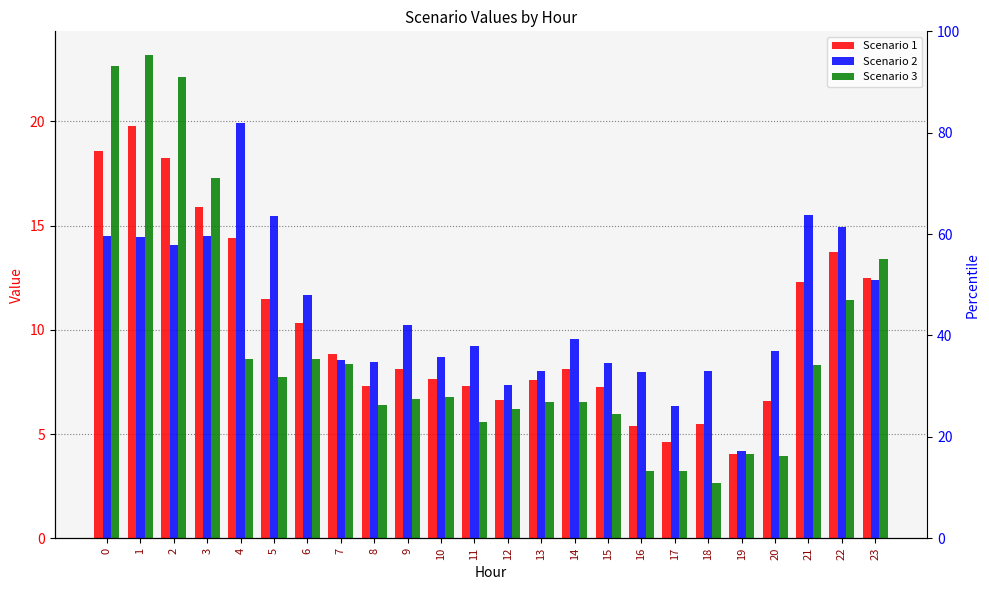

Between 4 and 12, which series saw the biggest shift?

Scenario 2